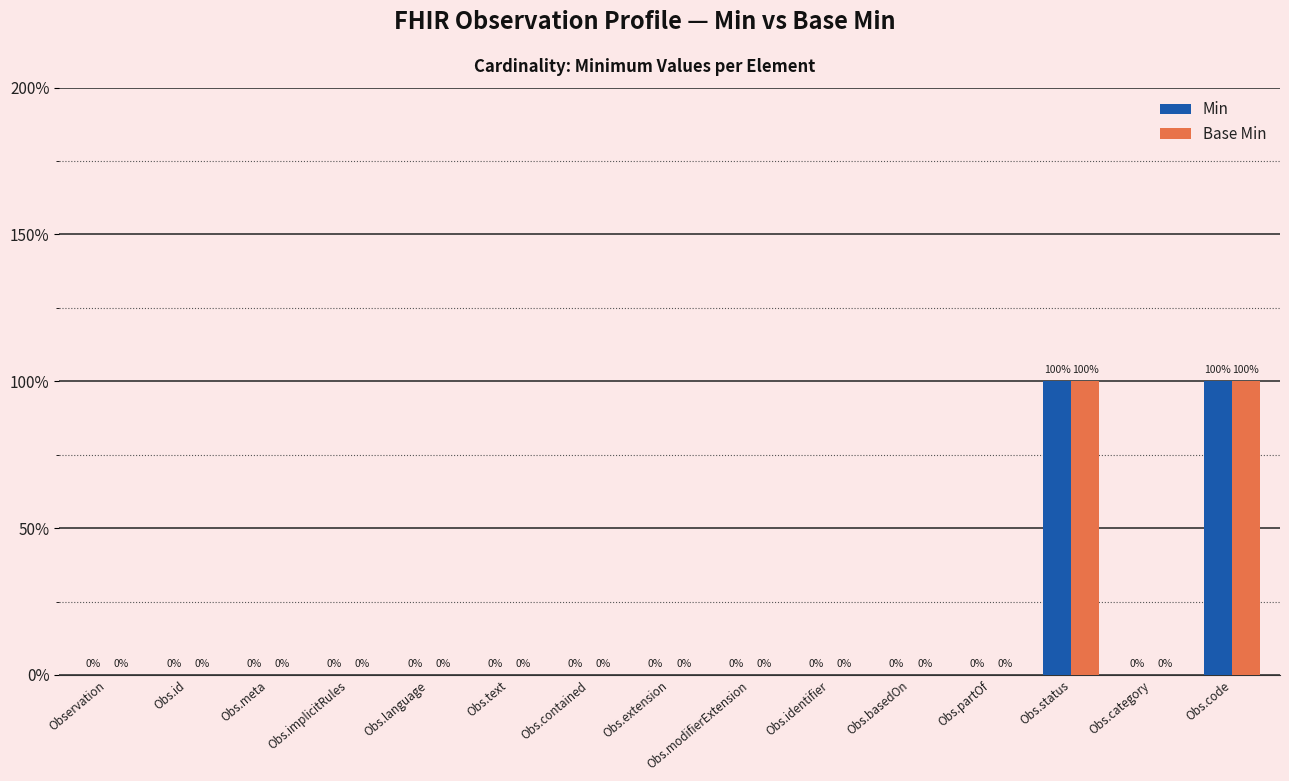

Between Obs.category and Obs.implicitRules, which is larger?

Obs.category